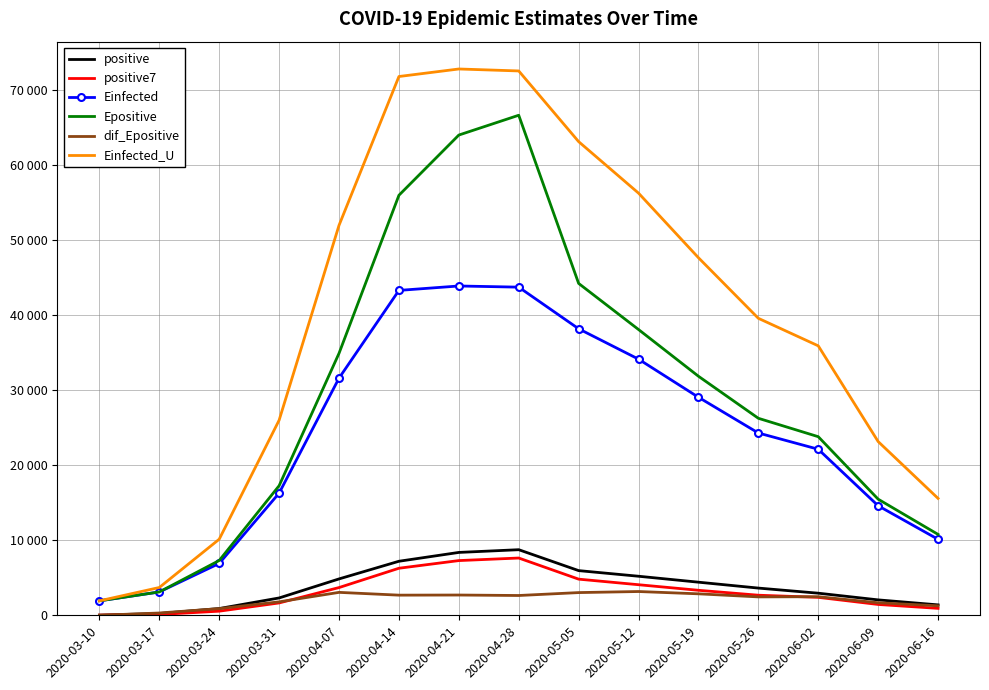

What are all the series names shown in the legend?

positive, positive7, Einfected, Epositive, dif_Epositive, Einfected_U